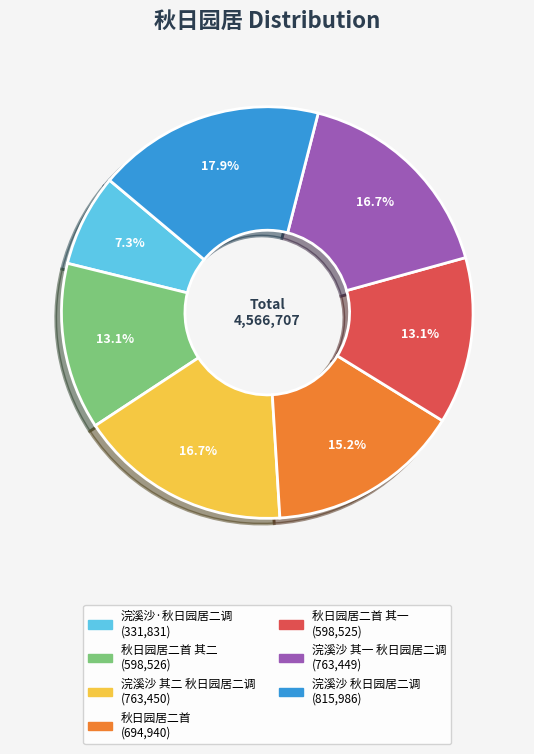

Is there a majority slice in this chart?

No